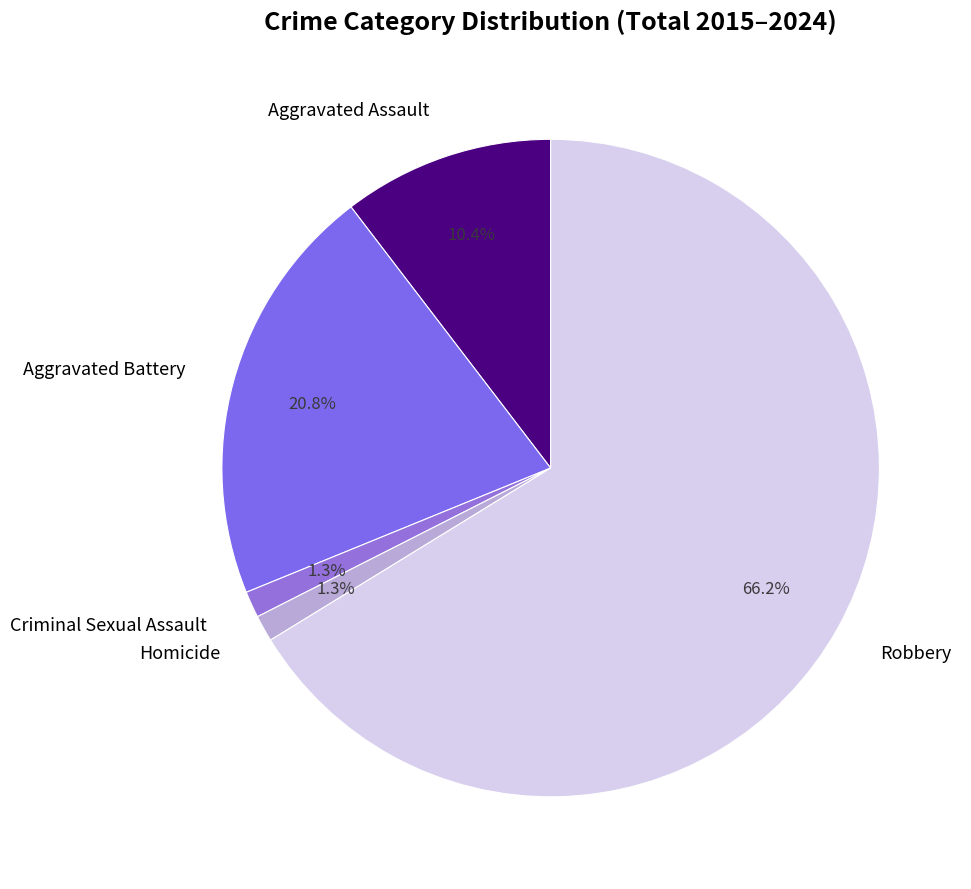

How much of the chart is everything except Aggravated Battery?

79.2%